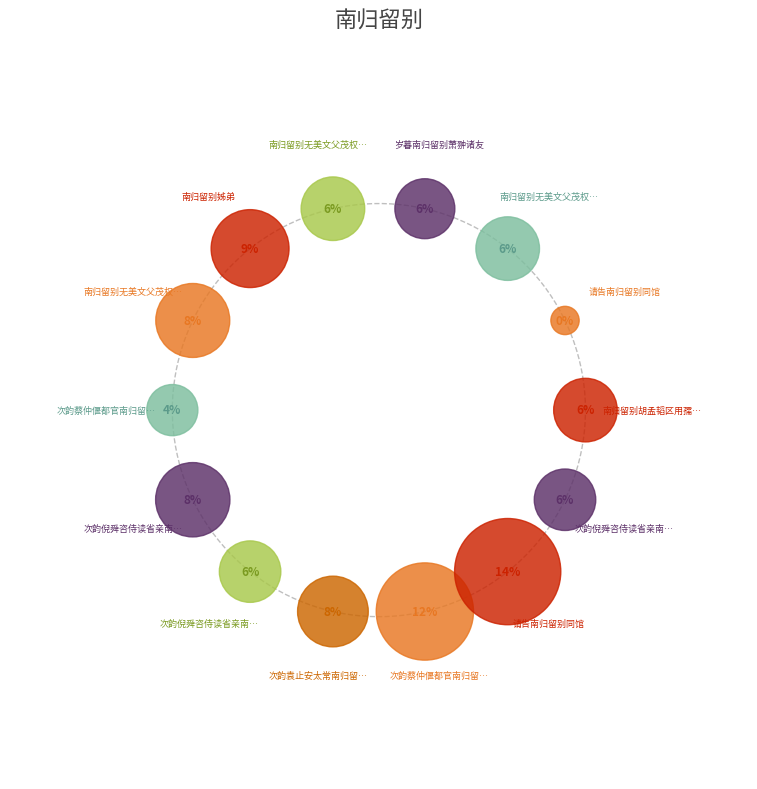

Does any single category account for the majority?

No